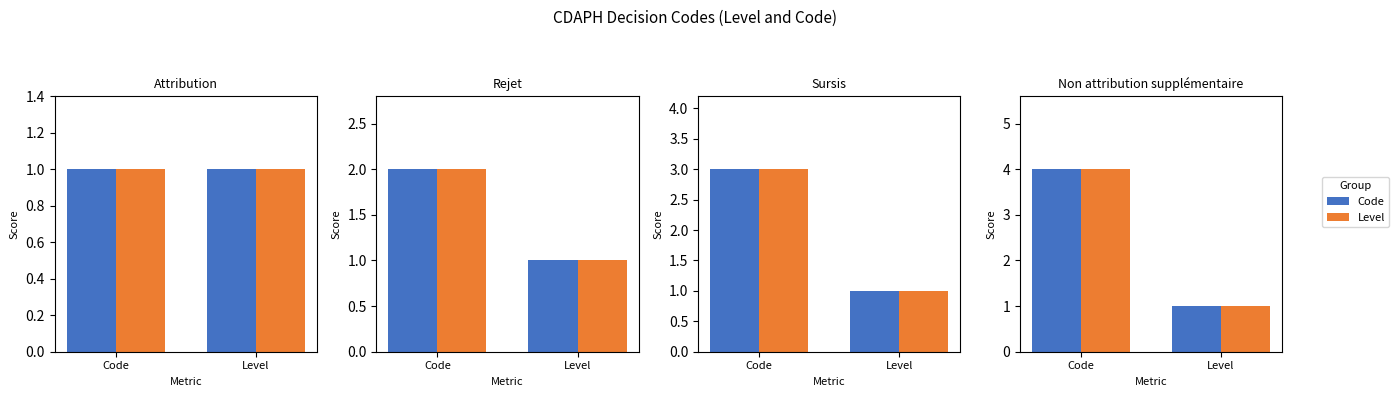

What is the difference between the maximum and minimum values in the Level series?

3